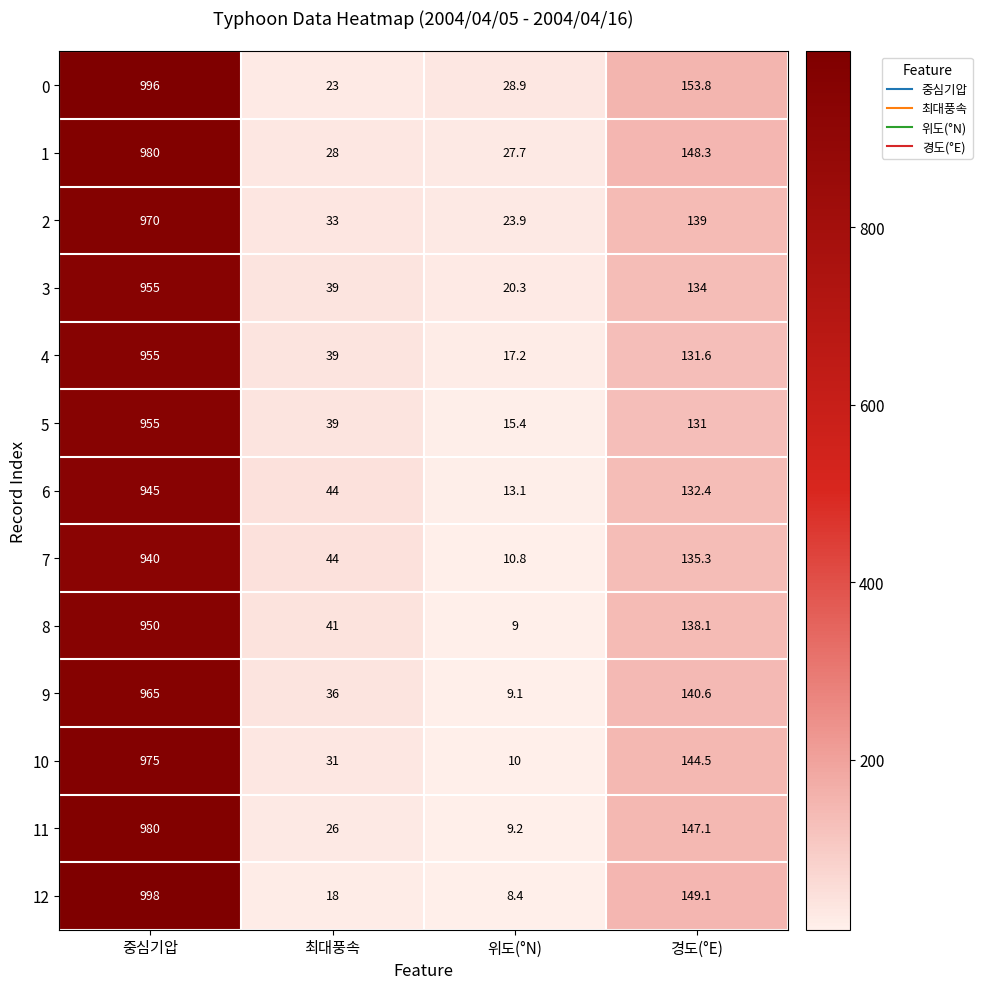

At which category is the sum across all series the highest?

중심기압